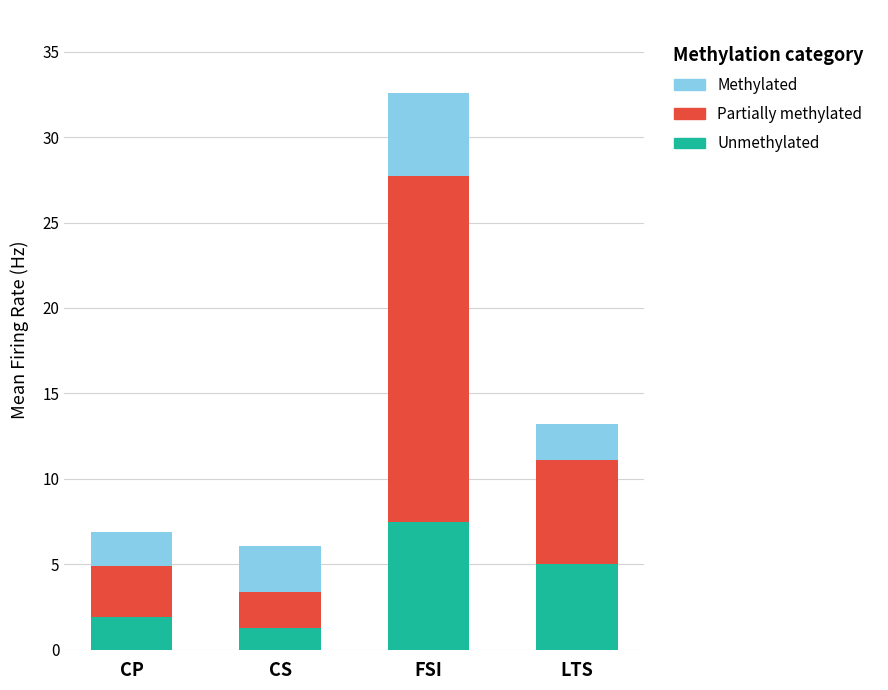

How many series are shown in this chart?

3